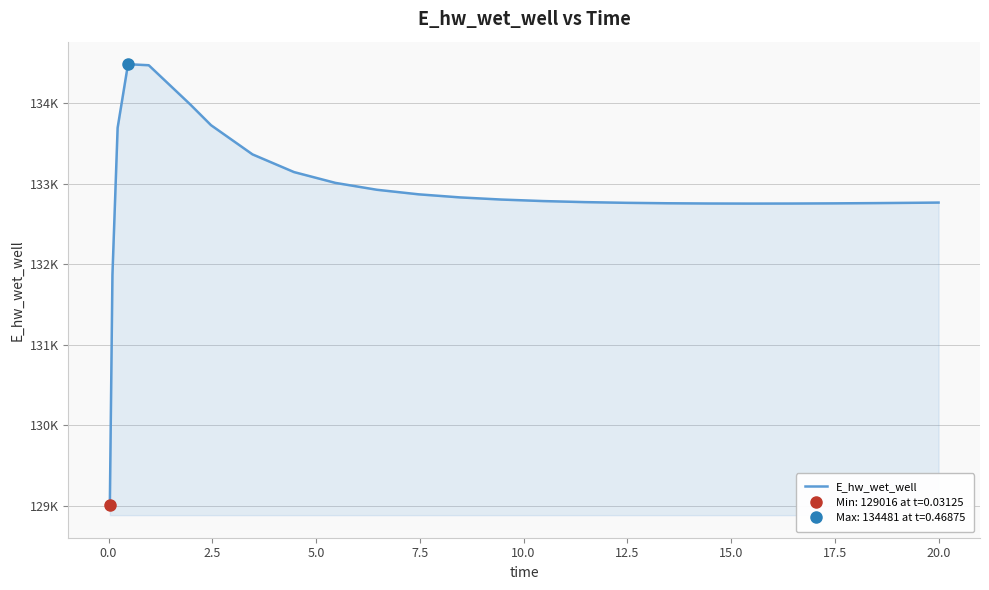

At which label does the data first exceed 132783?

2.5